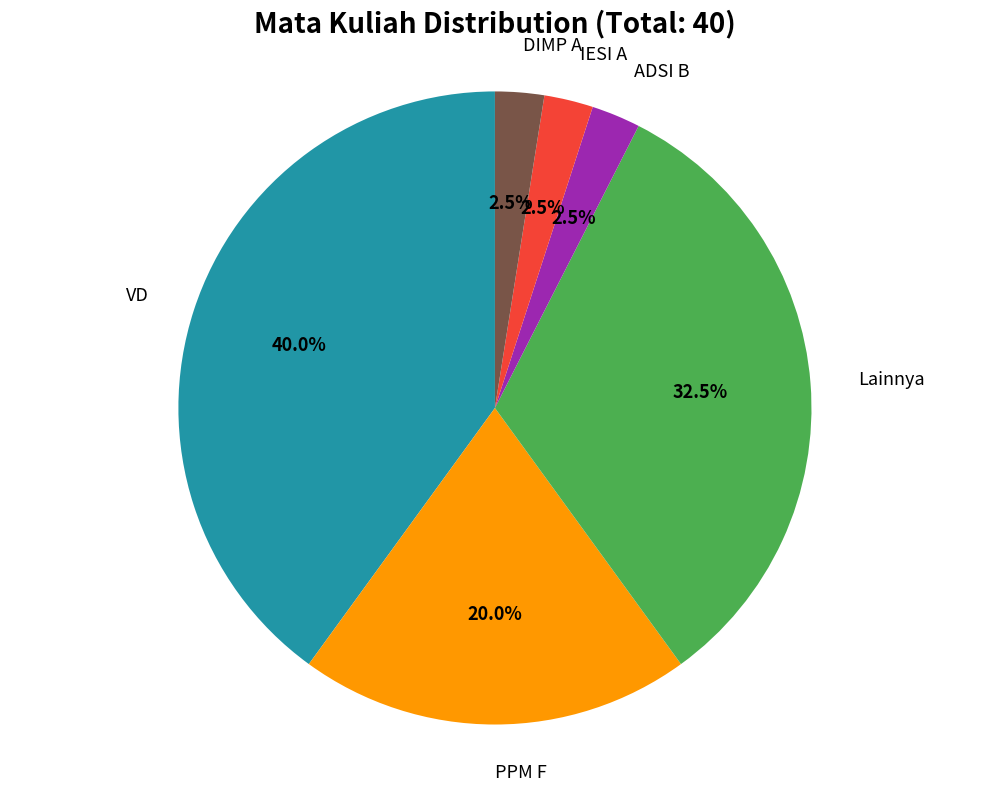

Is there any slice that represents more than half of the pie?

No